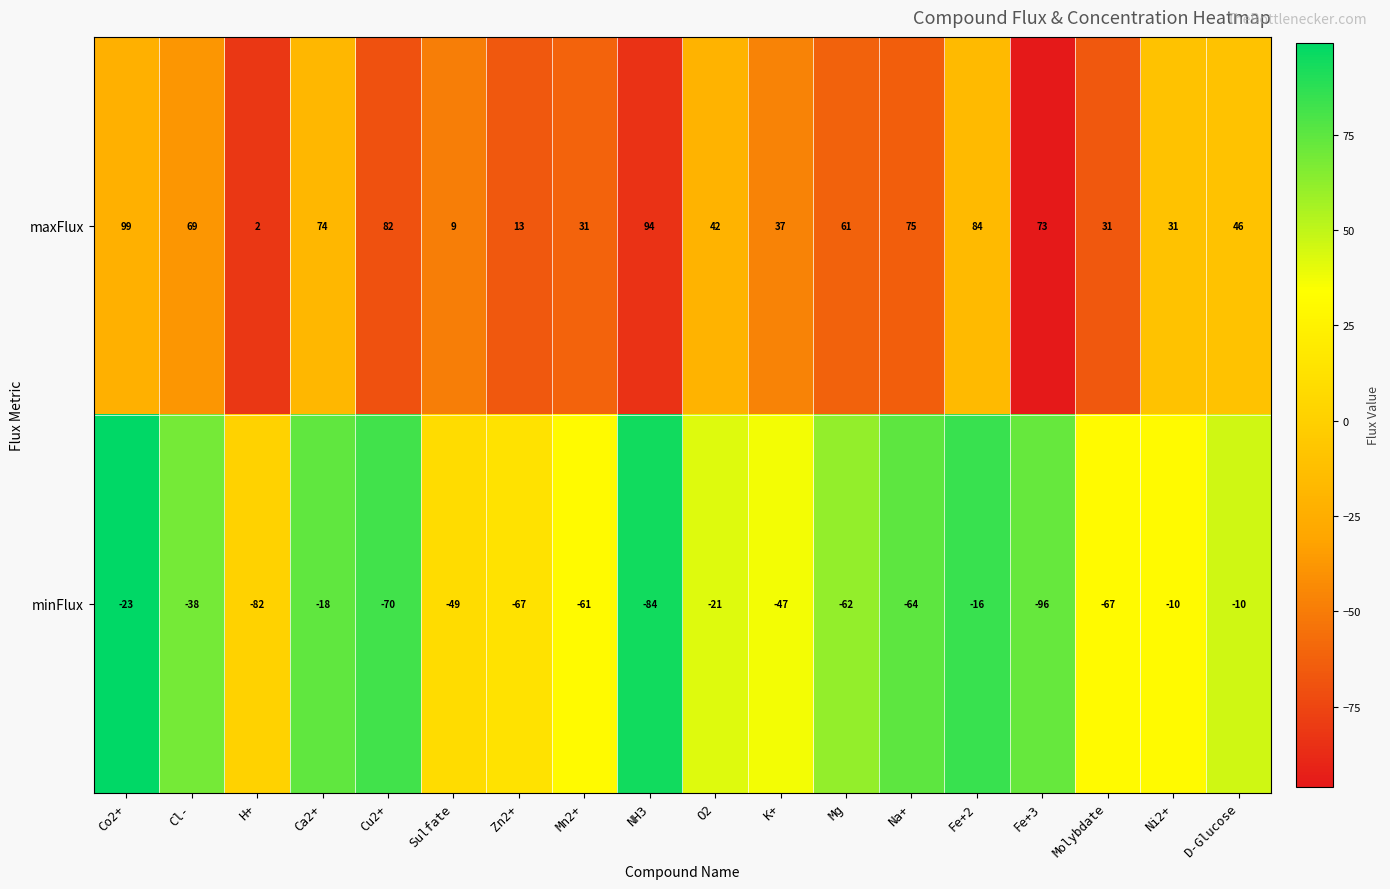

True or false: maxFlux has a value of 54 at Mn2+.

False